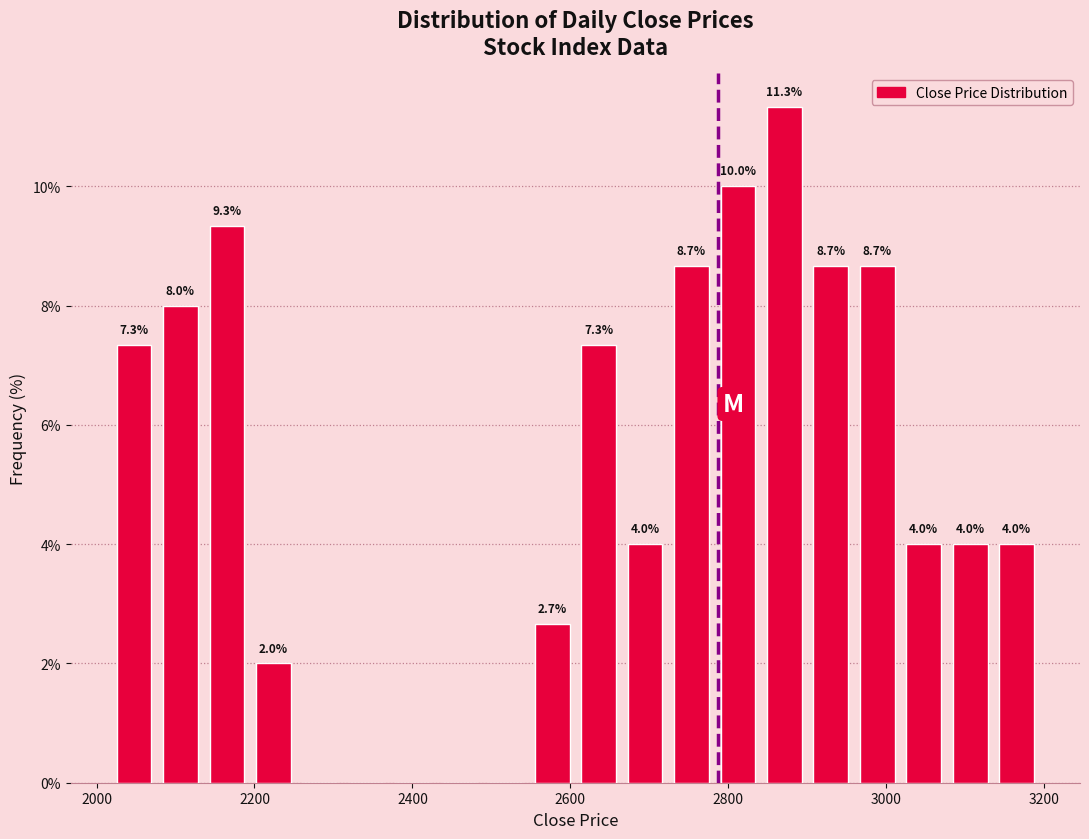

Read against the x-axis, roughly where is the centre of the tallest bar?

2880